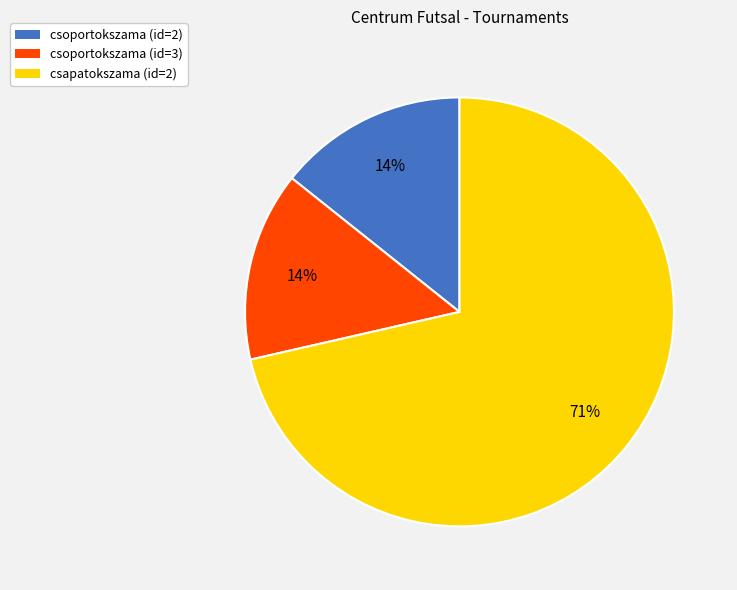

To the nearest percent, what is the average slice percentage?

33%